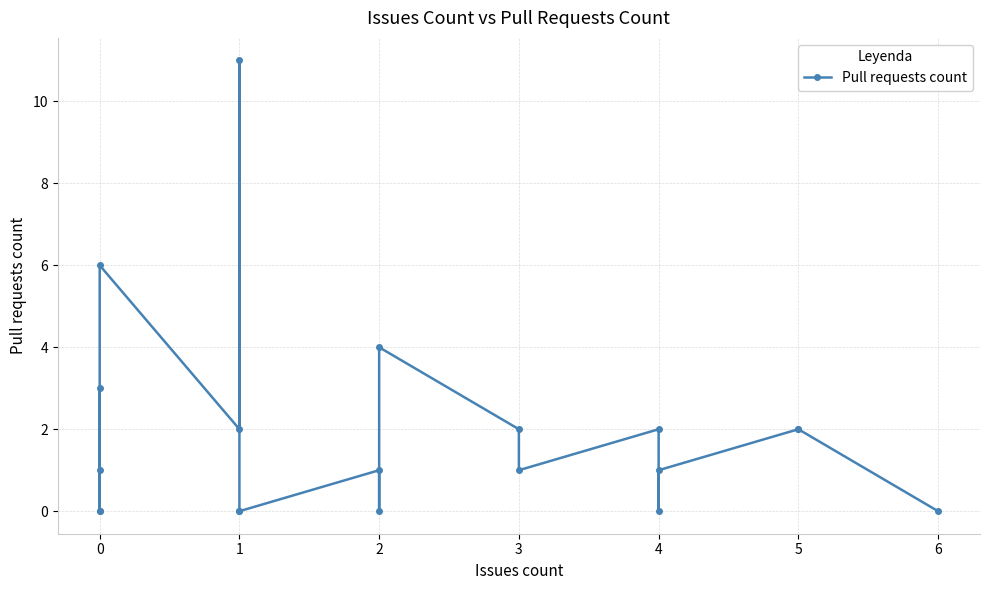

Is this an area chart (filled region under the line)?

No